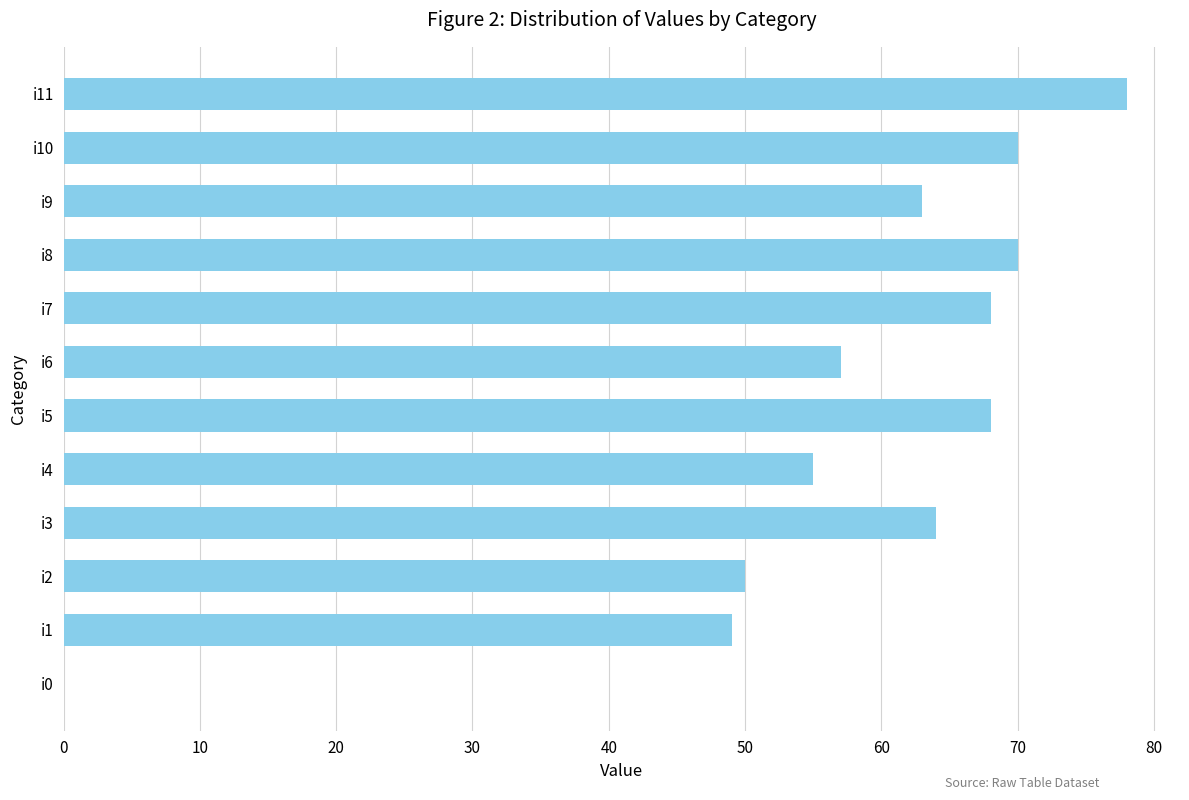

What is the sum of the values at i11 and i8?

148